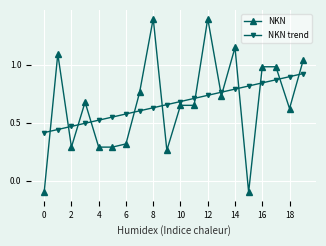

How many distinct data groups are displayed?

2